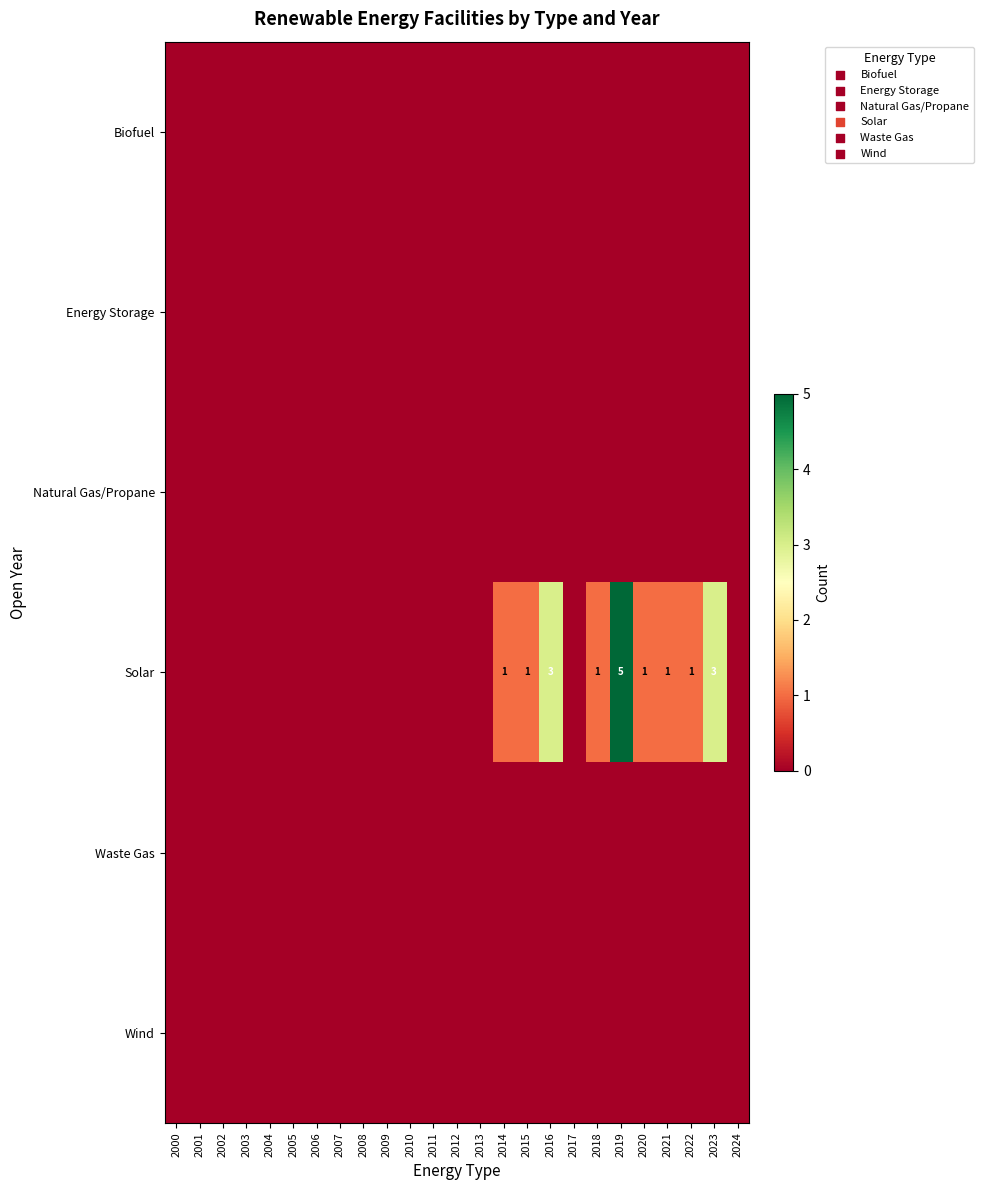

Is it true that Solar equals 1 at 2021?

True